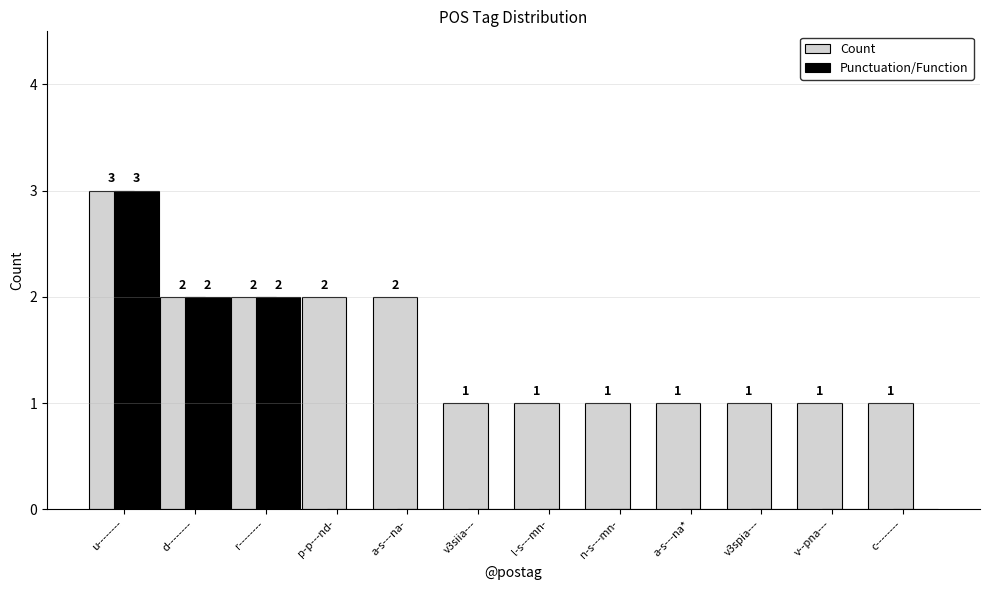

Which series has the widest spread of values?

Punctuation/Function